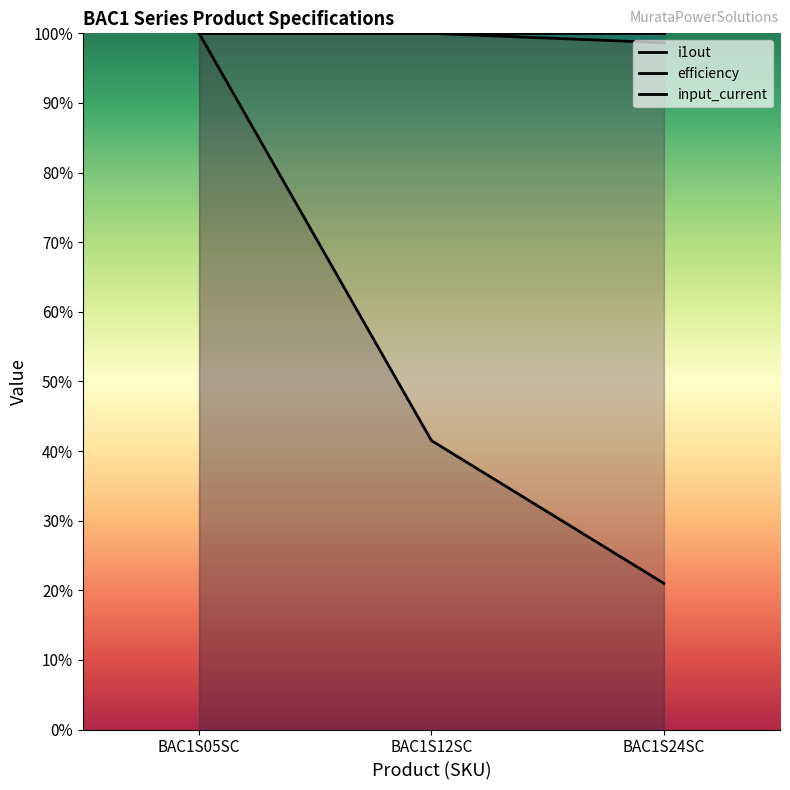

What is the average value of the efficiency series?

99.5